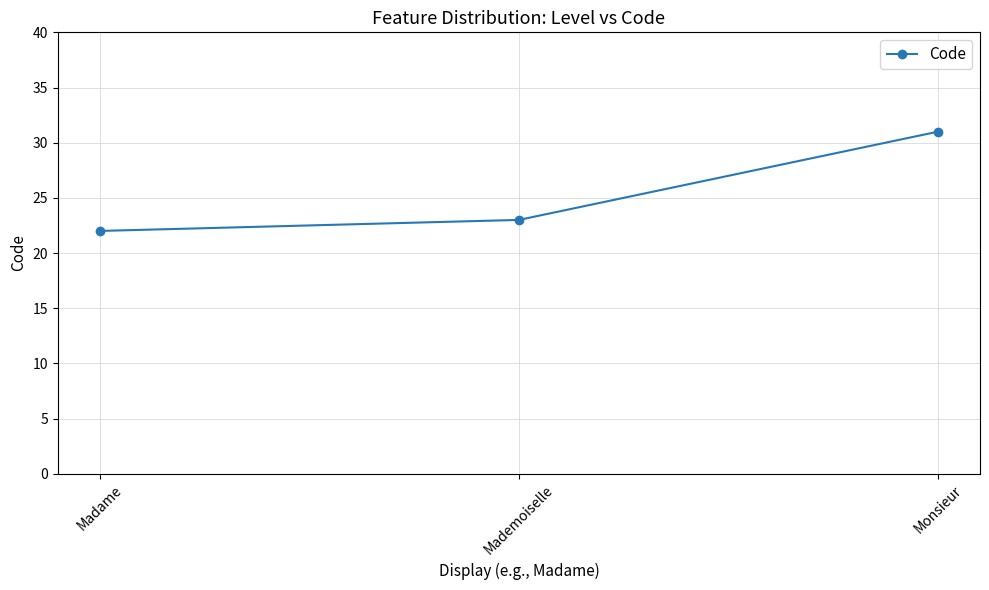

At which label is the value closest to 26?

Mademoiselle